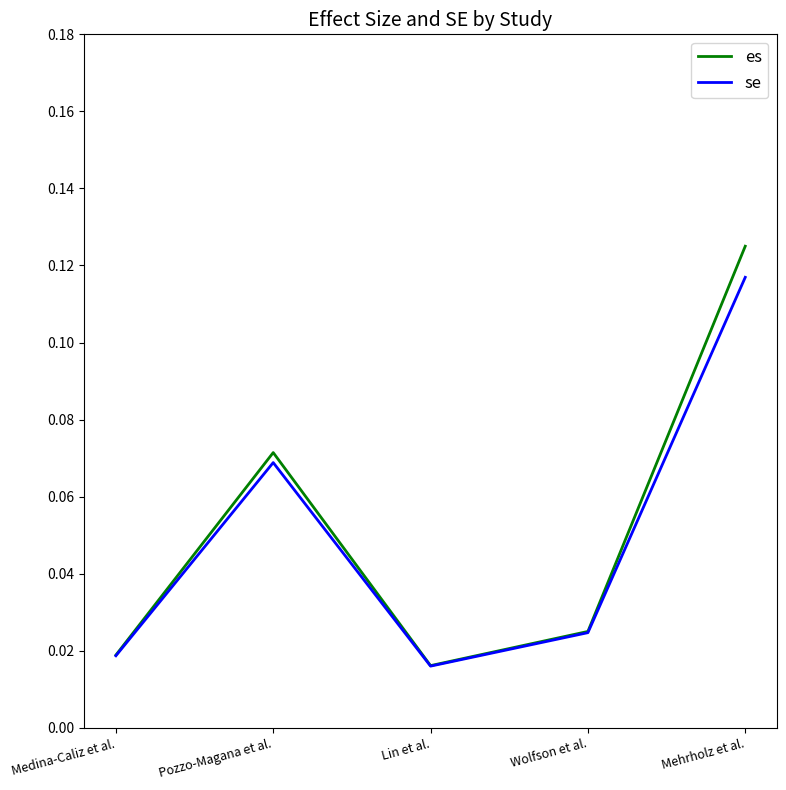

Which series has the widest spread of values?

es